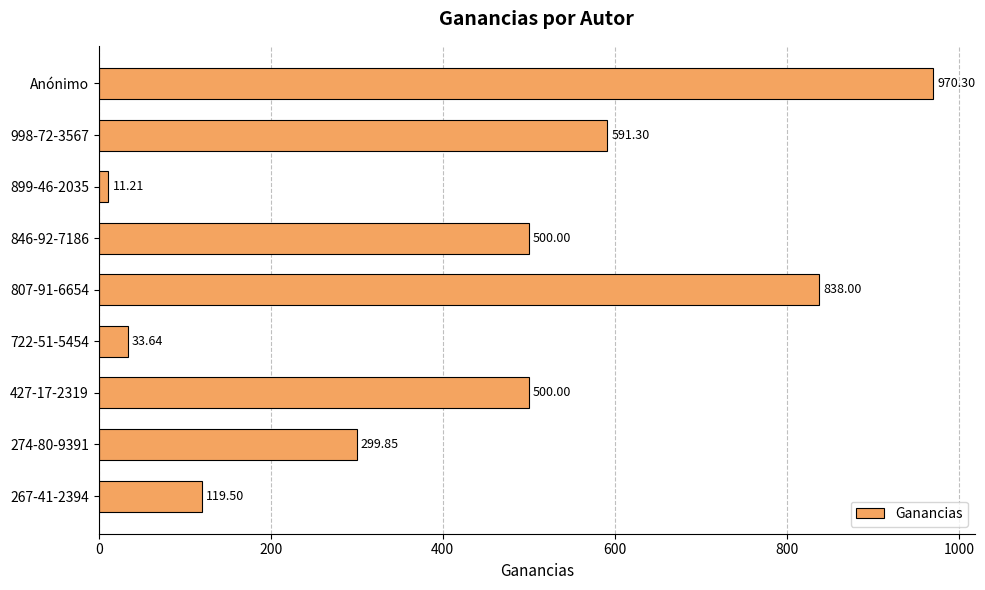

What is the change in value from 427-17-2319 to 899-46-2035?

-488.8